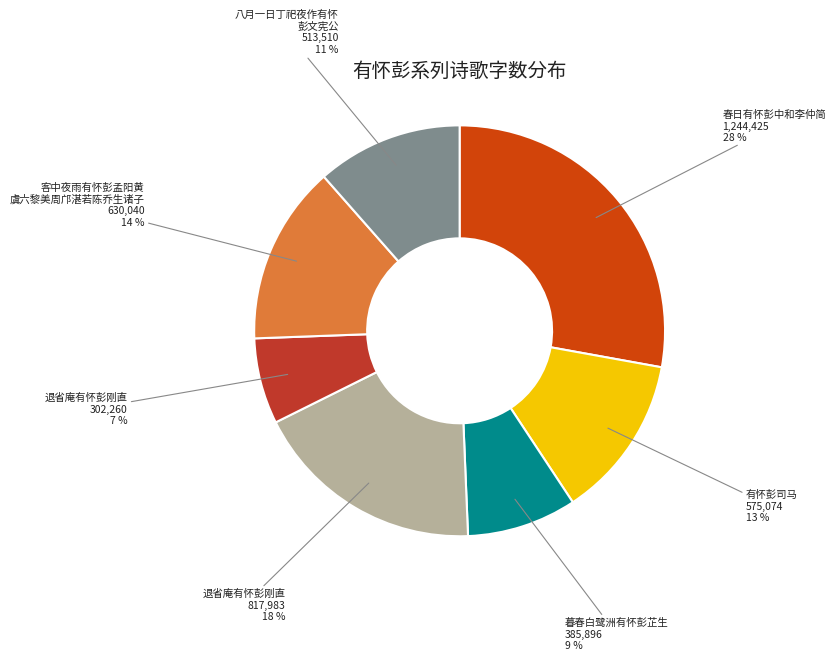

Rank the categories by value from lowest to highest.

退省庵有怀彭刚直, 暮春白鹭洲有怀彭芷生, 八月一日丁祀夜作有怀彭文宪公, 有怀彭司马, 客中夜雨有怀彭孟阳黄虞六黎美周邝湛若陈乔生诸子, 退省庵有怀彭刚直, 春日有怀彭中和李仲简